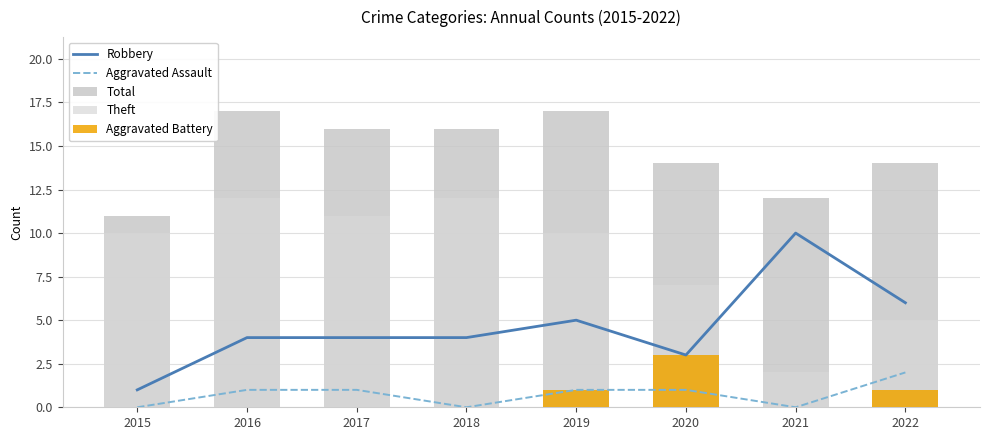

How many data points in Robbery are less than 4?

2